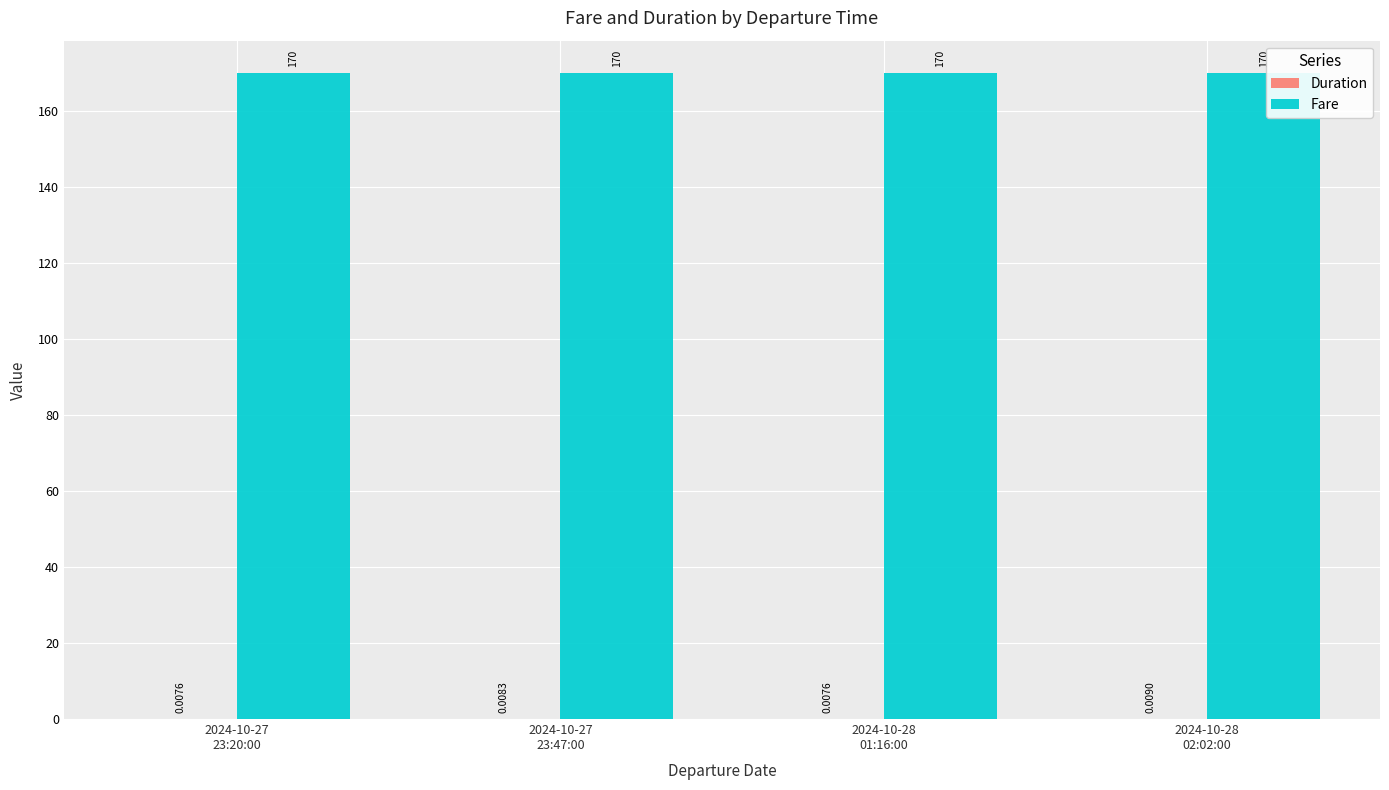

Which series has the largest total across all categories?

Fare